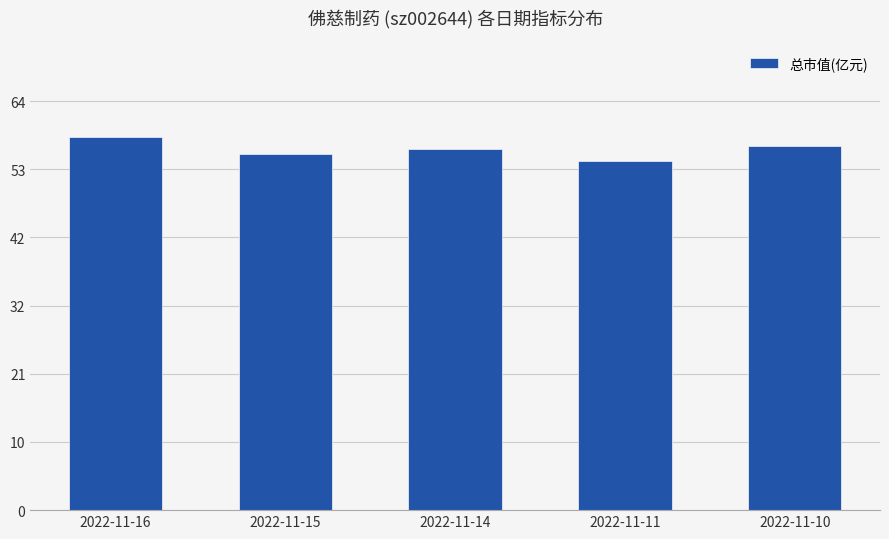

How many data points are above 56?

3